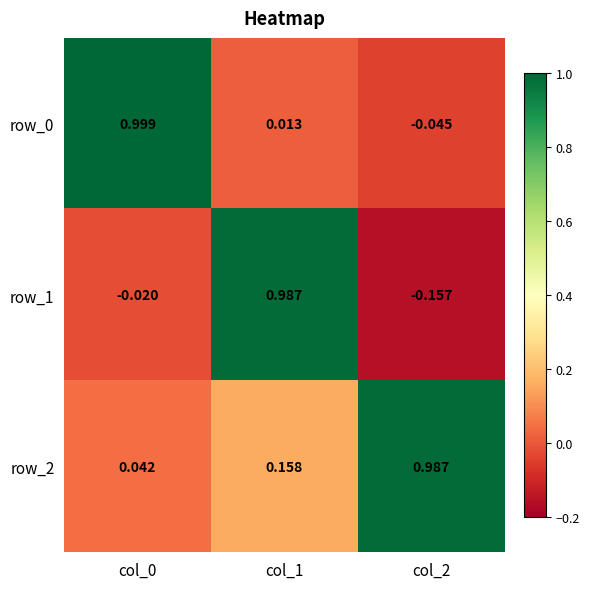

Is the value of row_0 at col_2 greater than the value of row_2 at col_0?

No